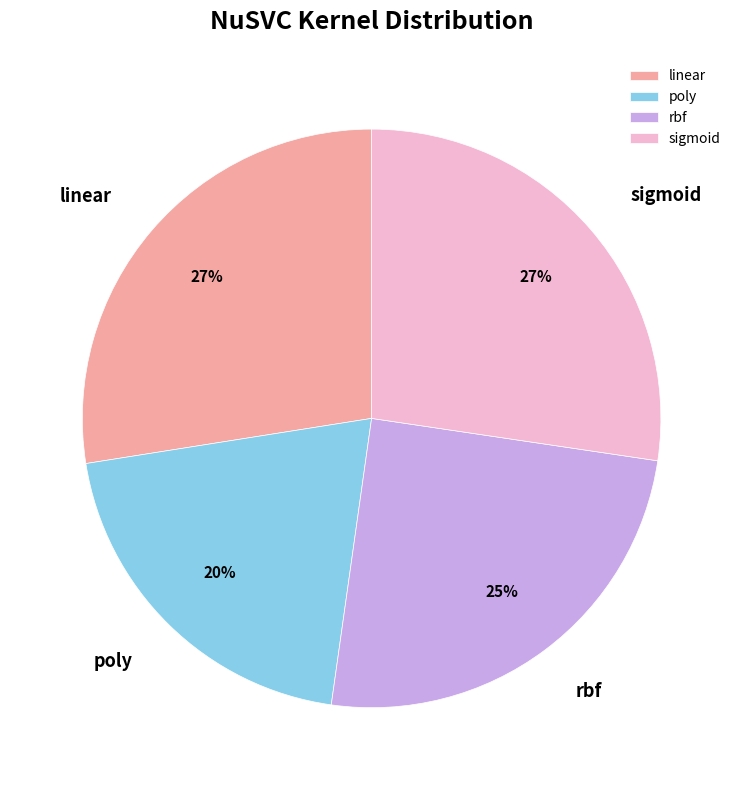

Is there any slice that represents more than half of the pie?

No